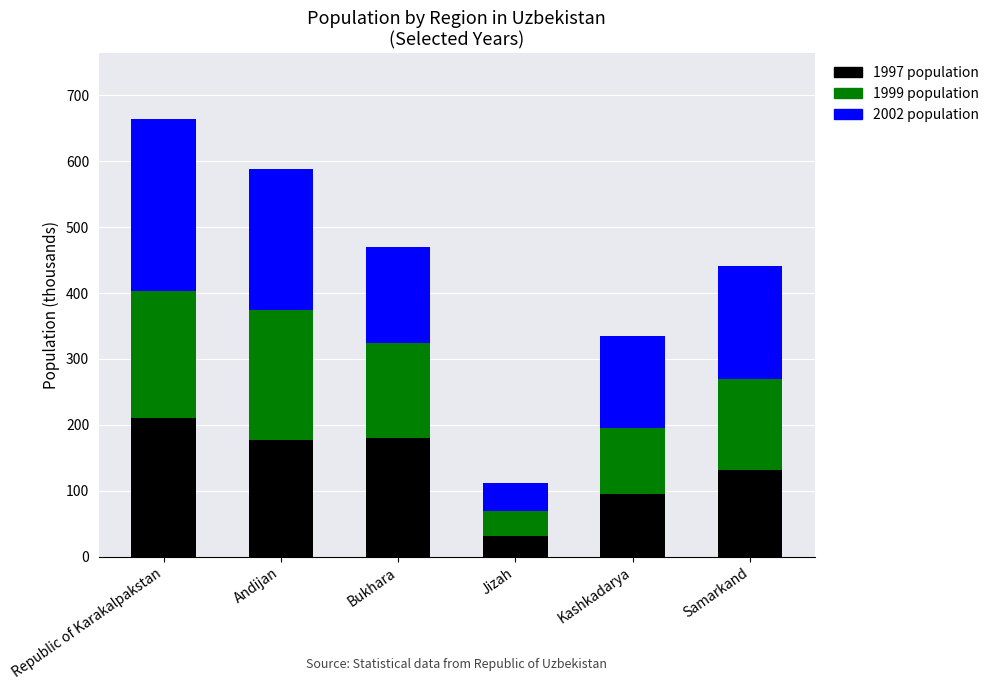

What is the total value across all series at Republic of Karakalpakstan?

663.8